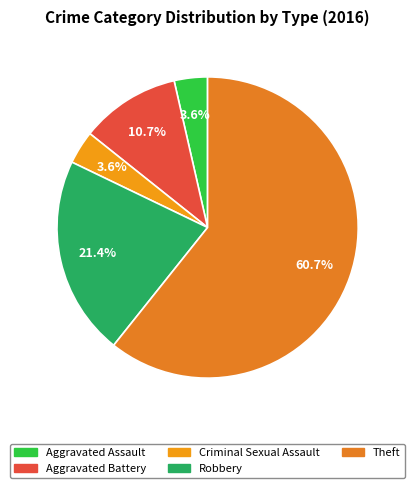

What is the largest slice in the pie chart?

Theft